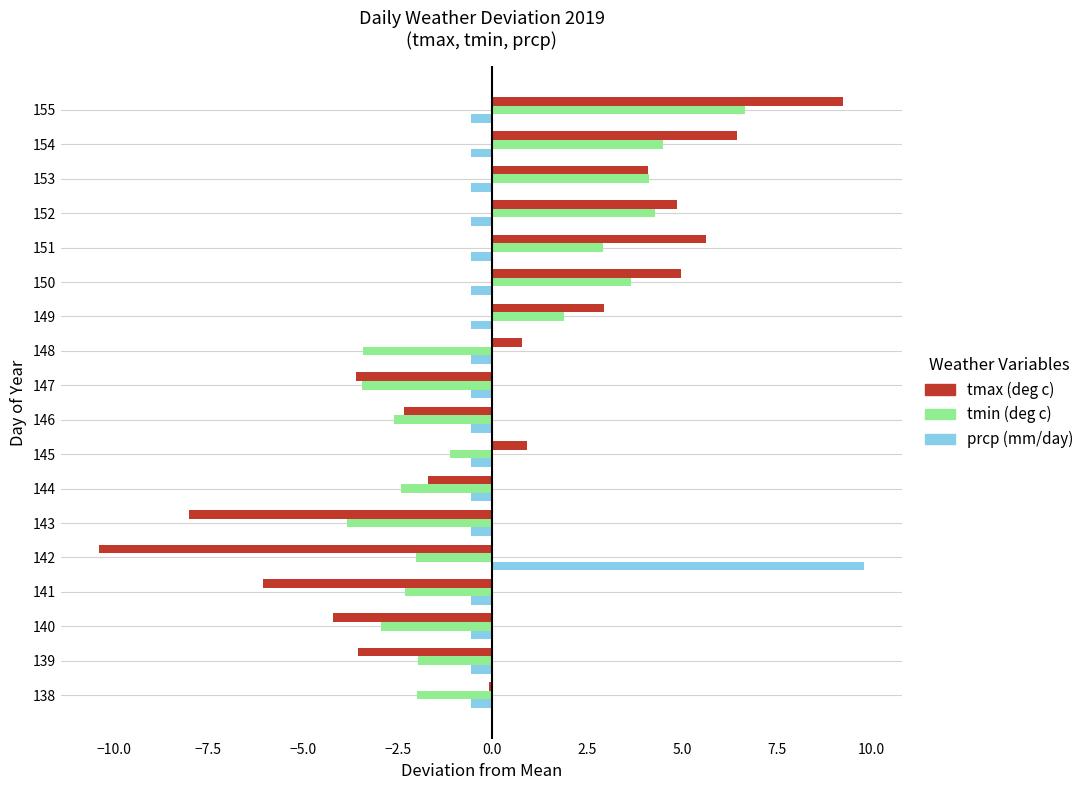

At which category is the sum across all series the highest?

155